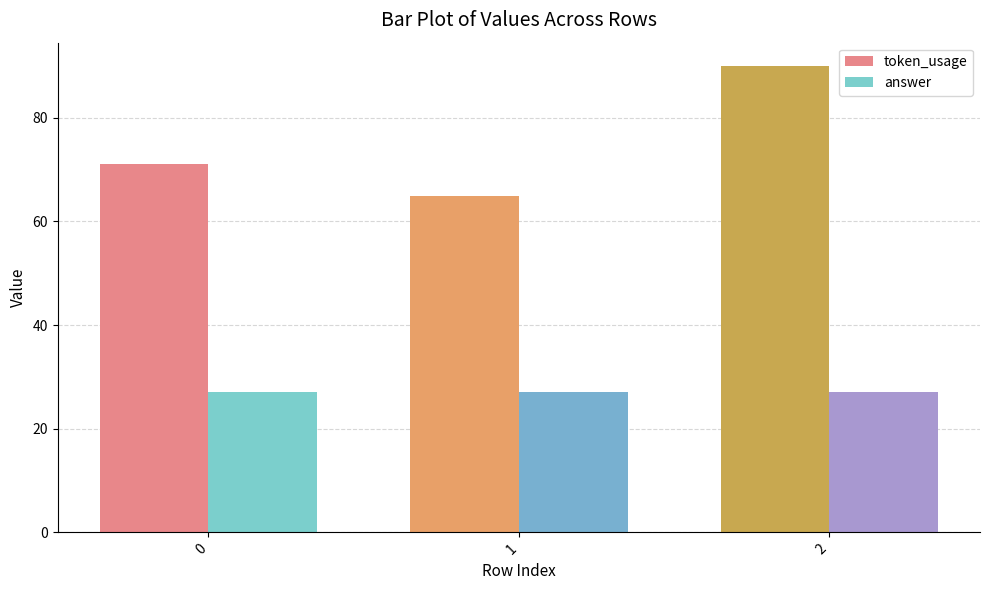

How many bars are there in each group?

2